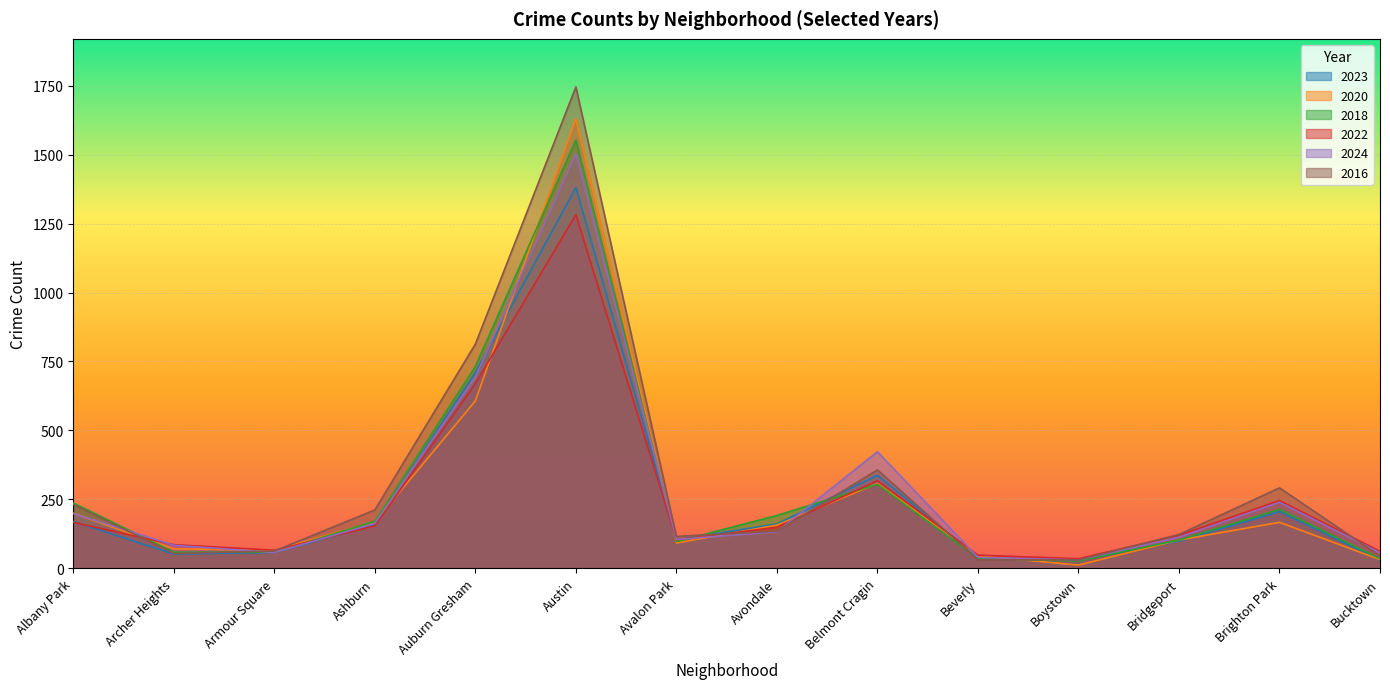

Between which two adjacent categories do 2024 and 2018 first intersect?

Albany Park and Archer Heights